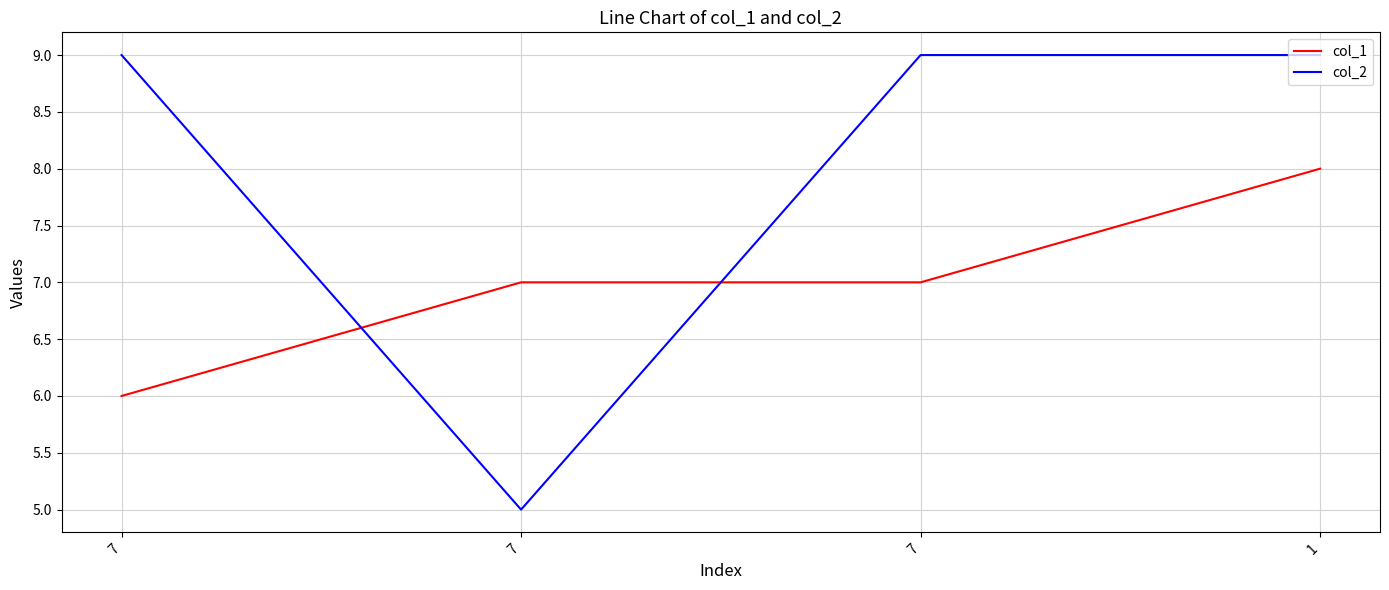

The value of col_1 at 7 is 11. True or false?

False